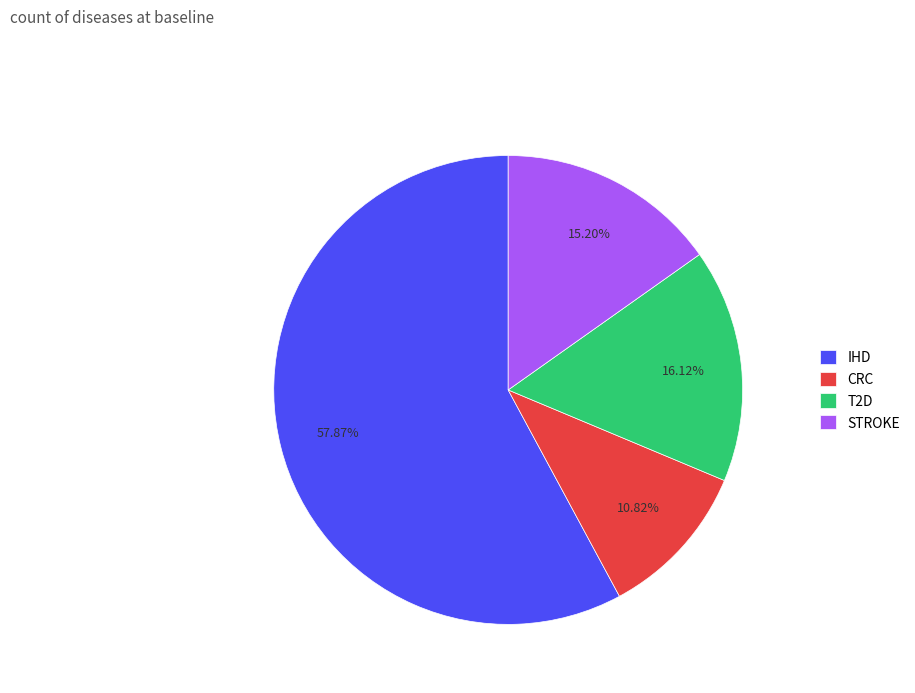

How much of the chart is everything except CRC?

89.2%